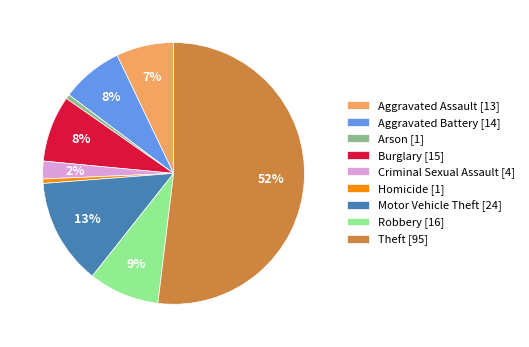

To the nearest percent, what percentage of the pie is Motor Vehicle Theft?

13%